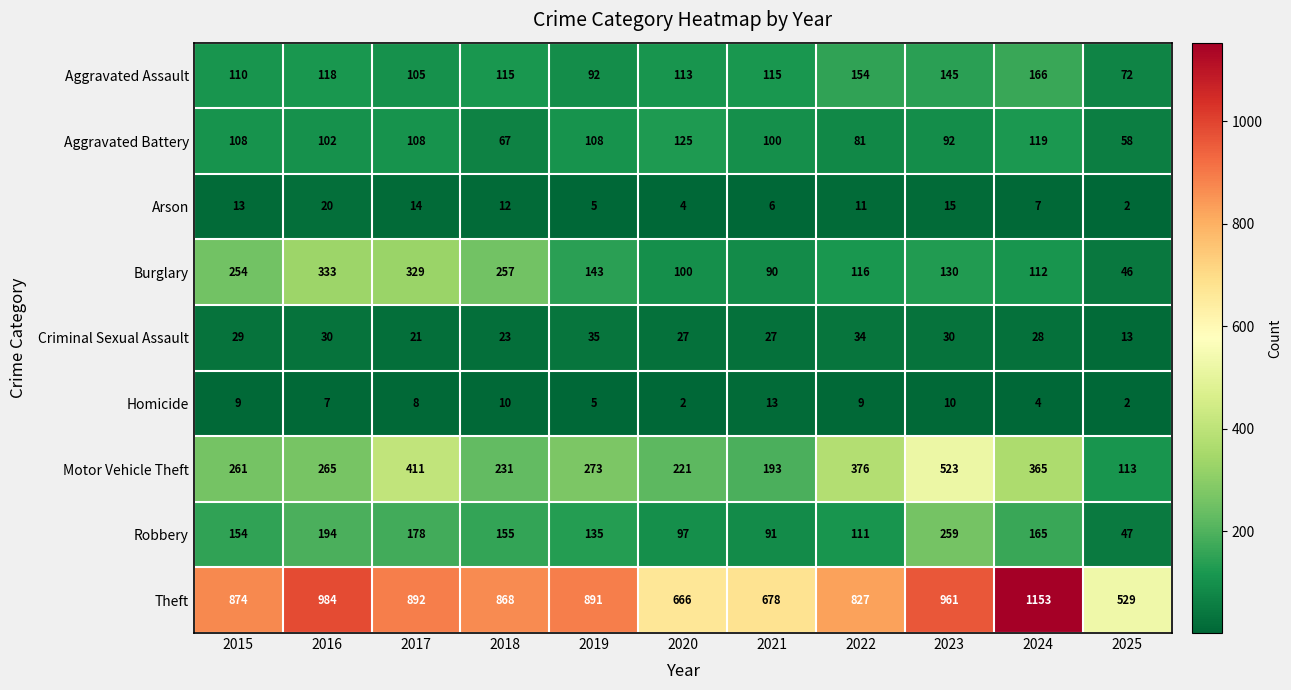

What is the maximum value for Motor Vehicle Theft?

523